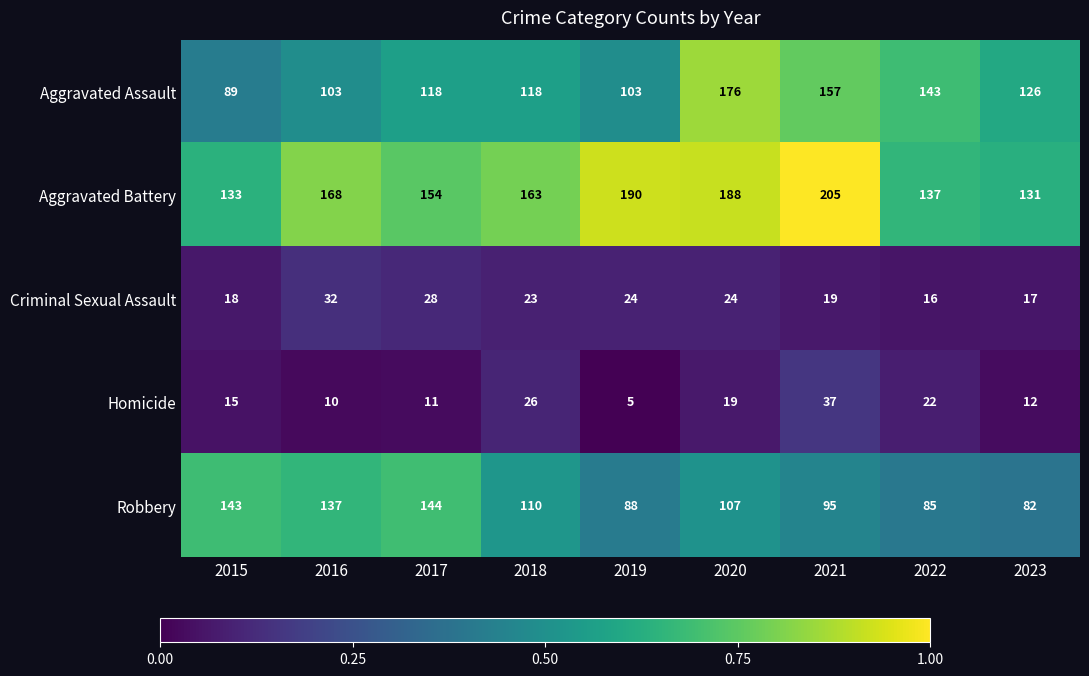

Which series has the largest total across all categories?

Aggravated Battery